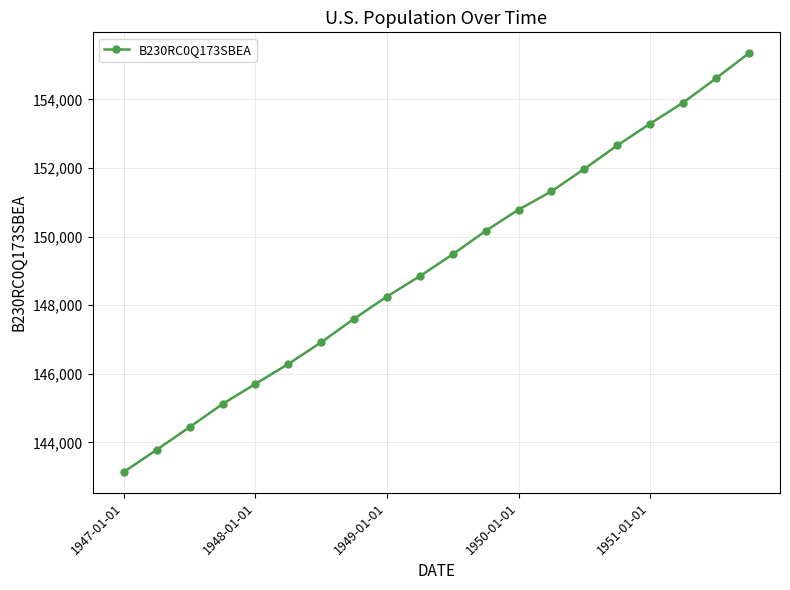

How many distinct data groups are displayed?

1